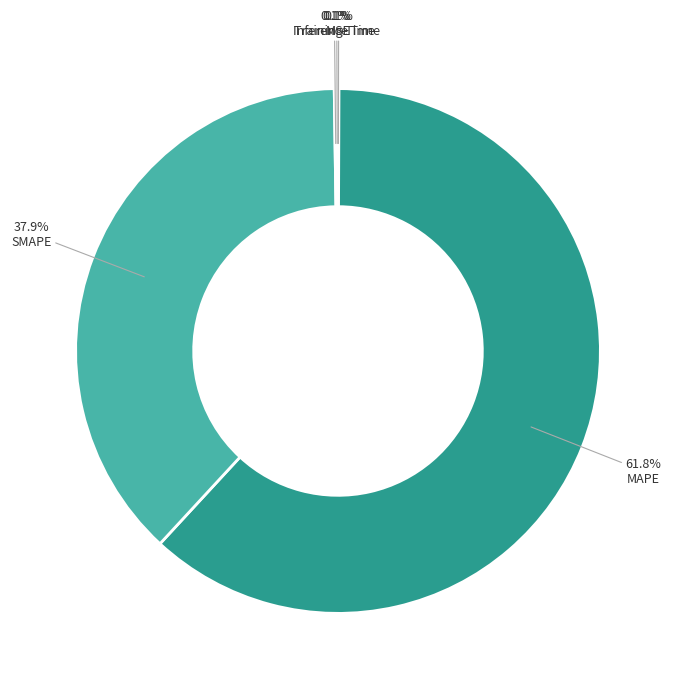

To the nearest percent, what is the difference between the largest and smallest slice percentages?

62%